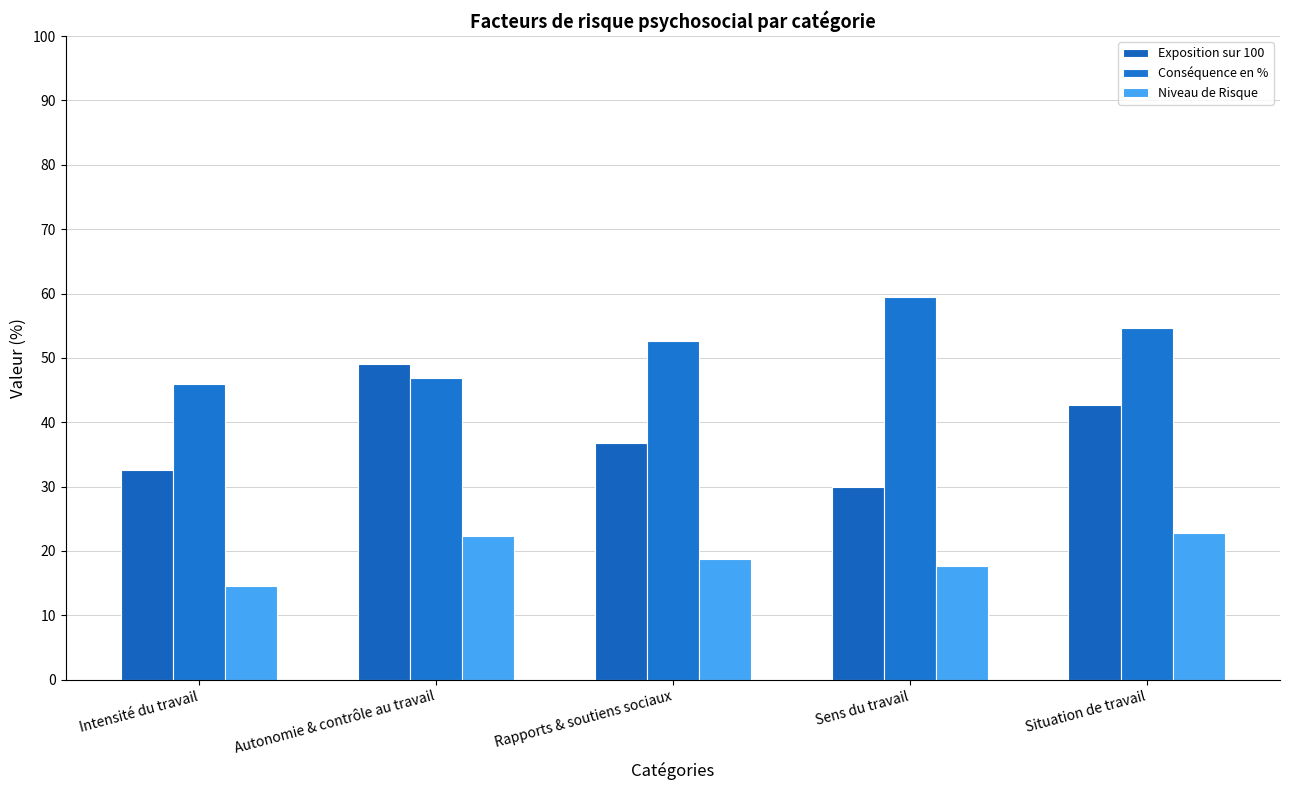

Are the bars horizontal?

No